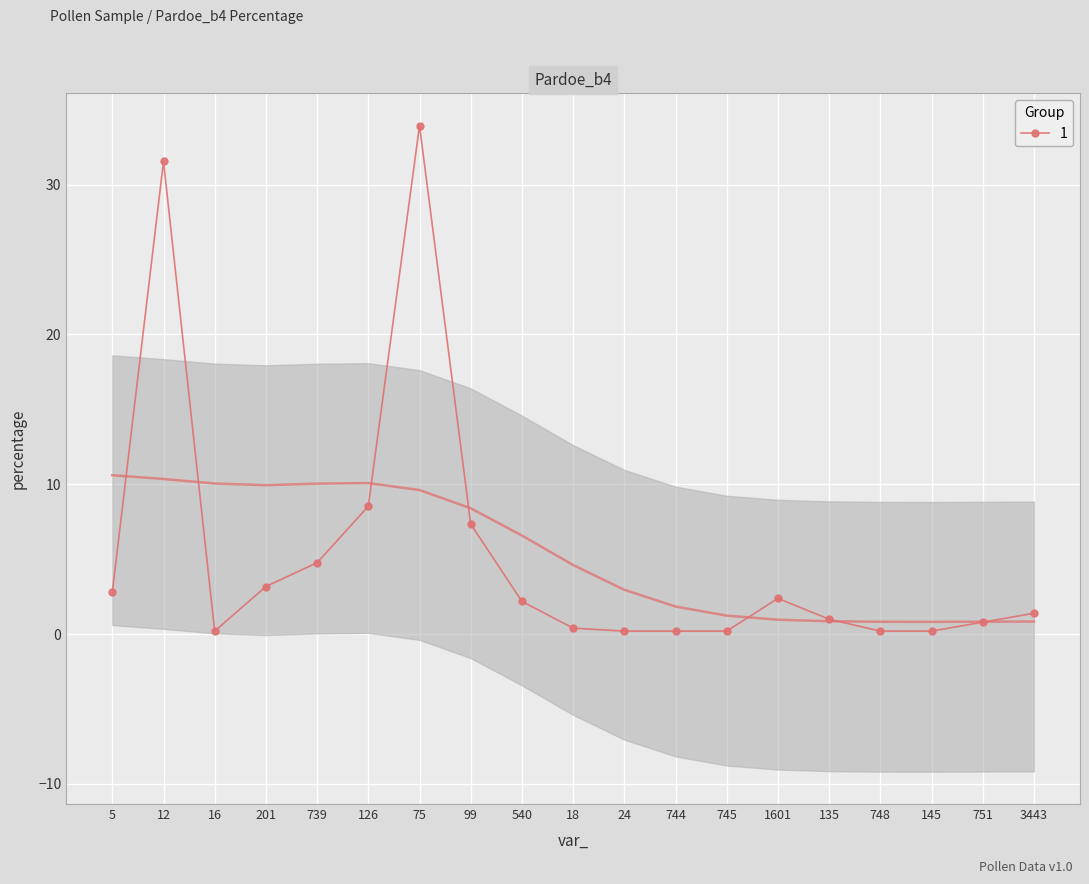

True or false: the data shows 0.4 at 751.

False